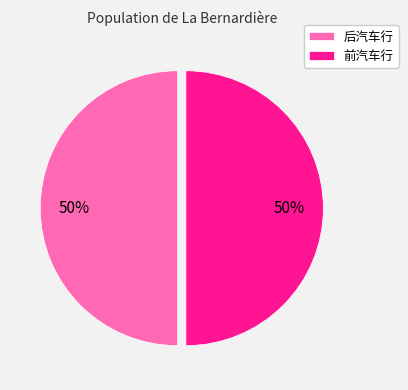

Approximately how many times larger is the value at 前汽车行 compared to 后汽车行?

1.0